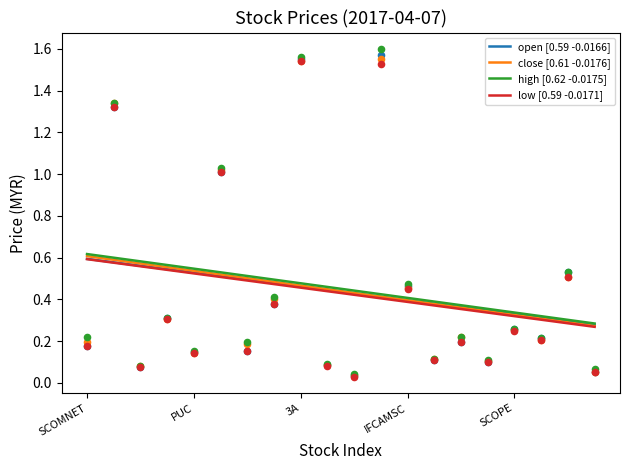

Is it true that high [0.62 -0.0175] equals 1.1 at SCOMNET?

False